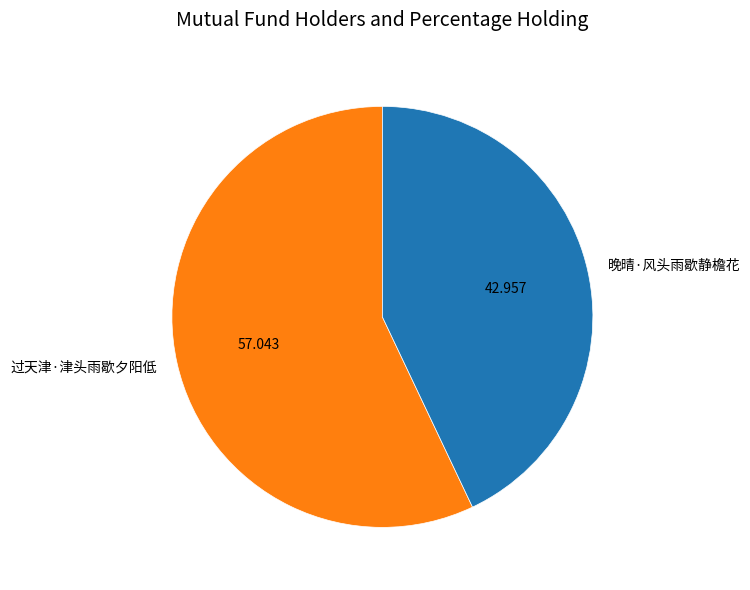

How many segments does this pie chart have?

2